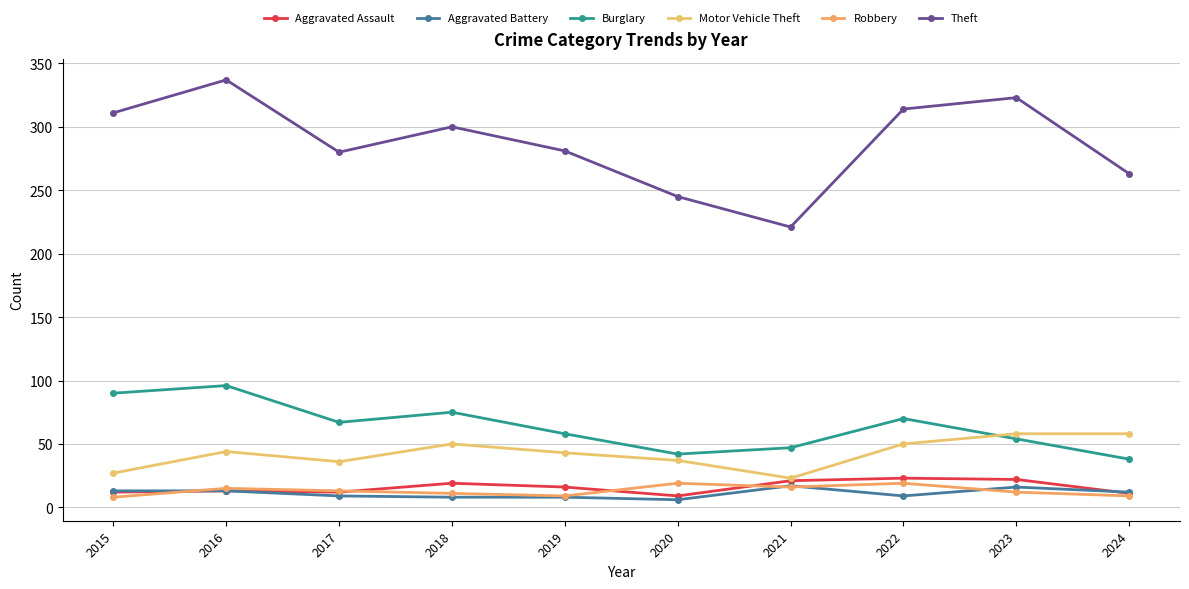

Is it true that Motor Vehicle Theft equals 13 at 2015?

False